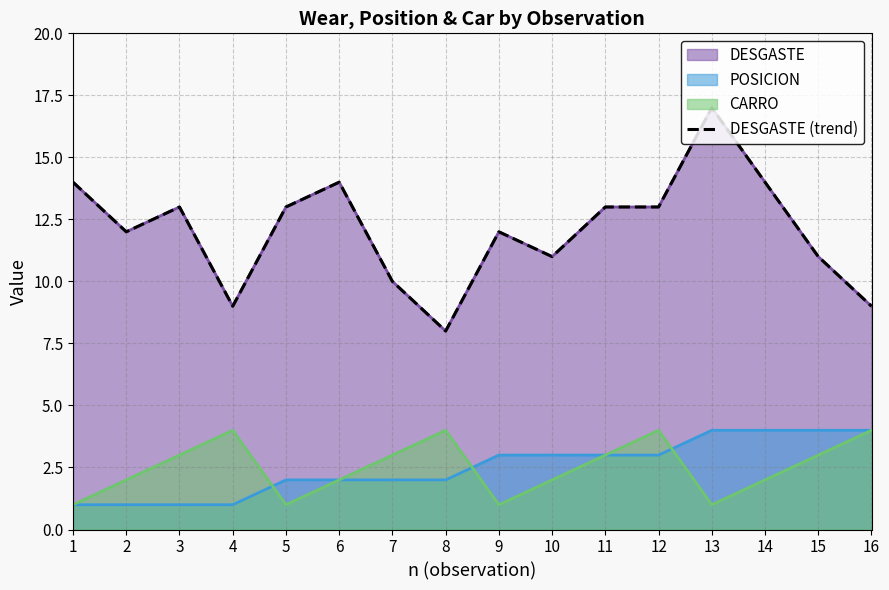

What is the minimum value shown in the chart?

8